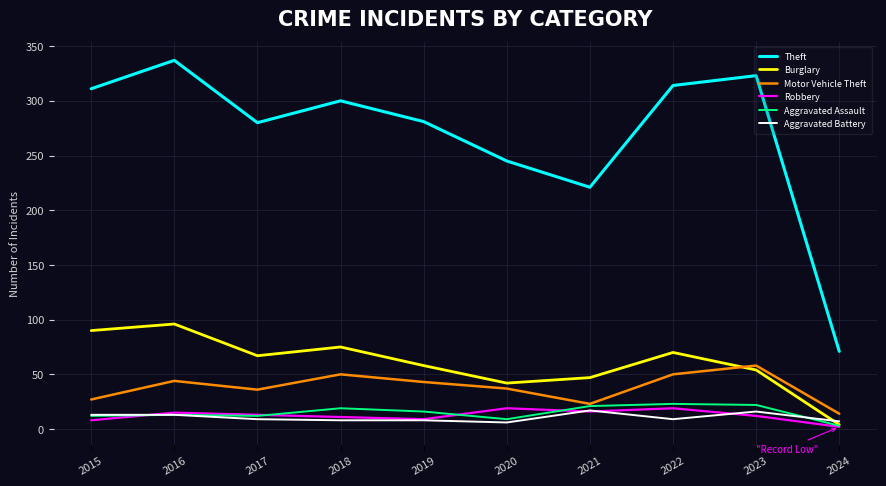

The value of Aggravated Battery at 2018 is 8. True or false?

True